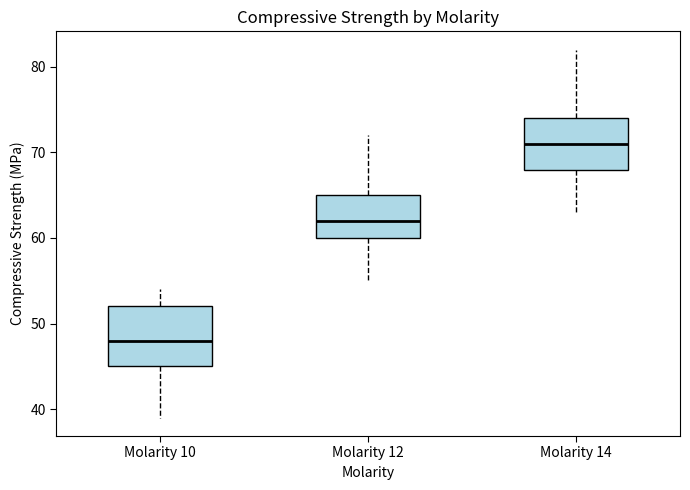

Reading left to right, transcribe this box plot: for each box, give where its median line is, the range the box spans, and where its two whiskers end, as read against the y-axis. The values are not printed on the chart, so give them approximately, as read against the axis.

Molarity 10: median 48, box 45 to 52, whiskers 39 to 54
Molarity 12: median 62, box 60 to 65, whiskers 55 to 72
Molarity 14: median 71, box 68 to 74, whiskers 63 to 82